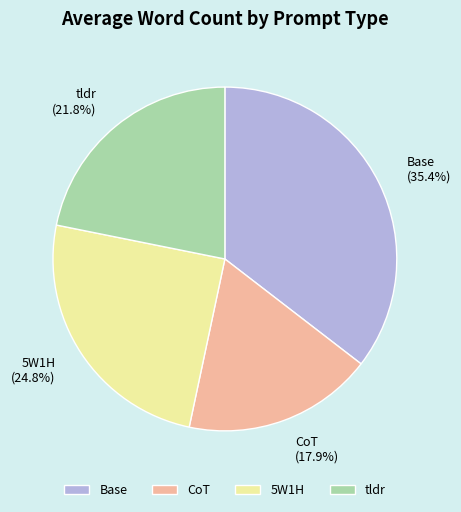

To the nearest percent, what is the difference between the largest and smallest slice percentages?

18%